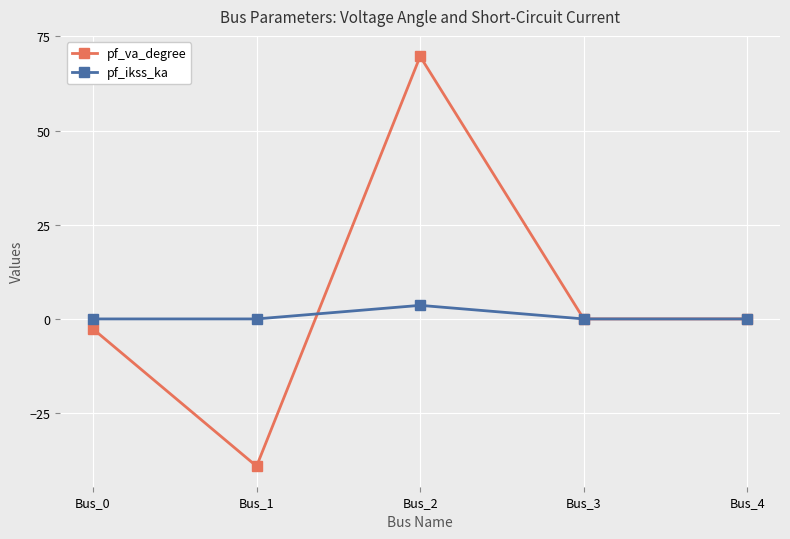

At which label does pf_va_degree first exceed 0?

Bus_2